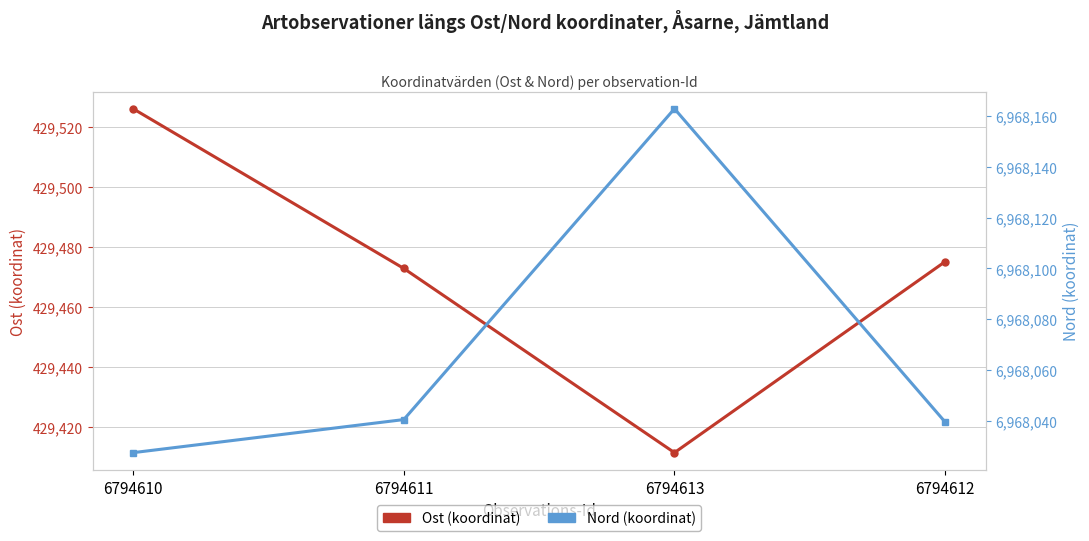

True or false: Nord (koordinat) and Ost (koordinat) cross at least once.

False